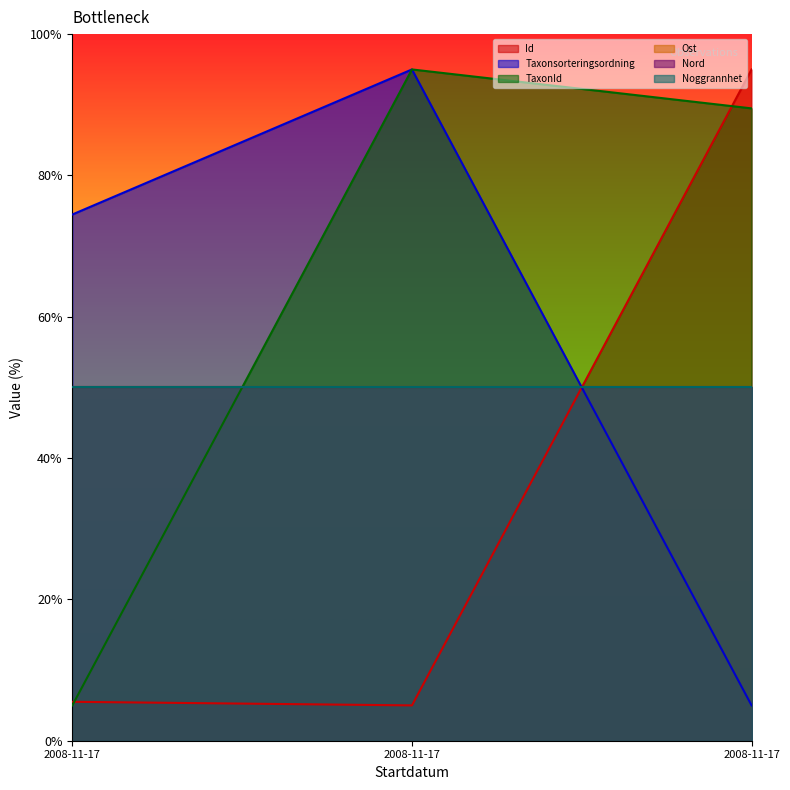

Which series has the largest total across all categories?

TaxonId